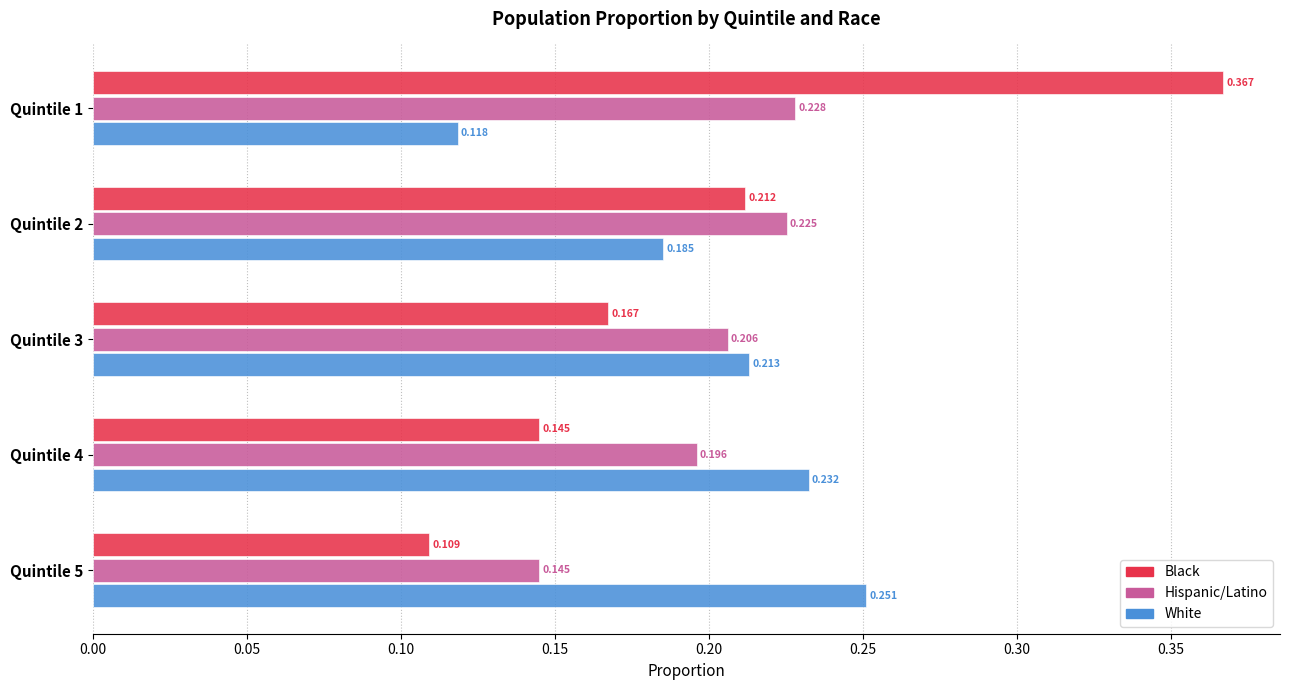

At how many categories does at least one series exceed 0?

5